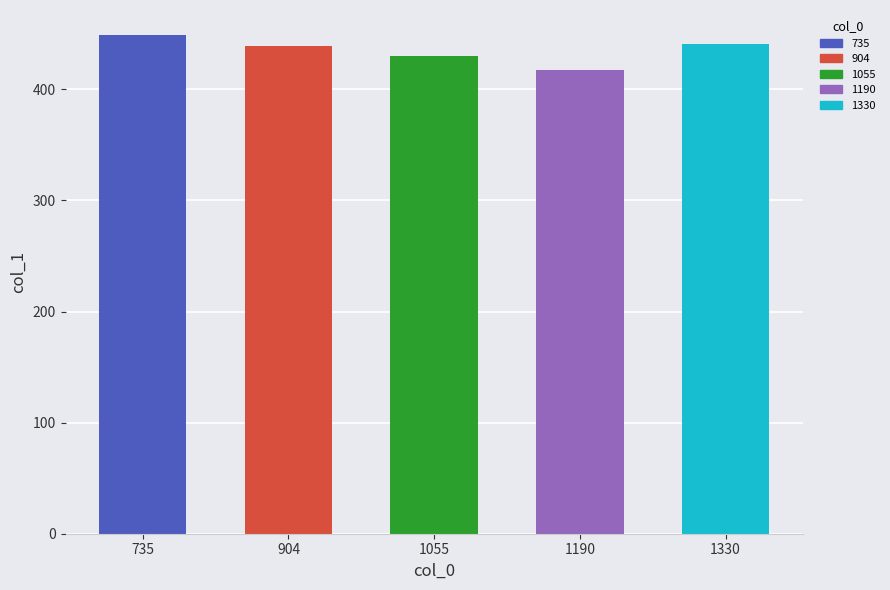

Between 1330 and 735, which is larger?

735